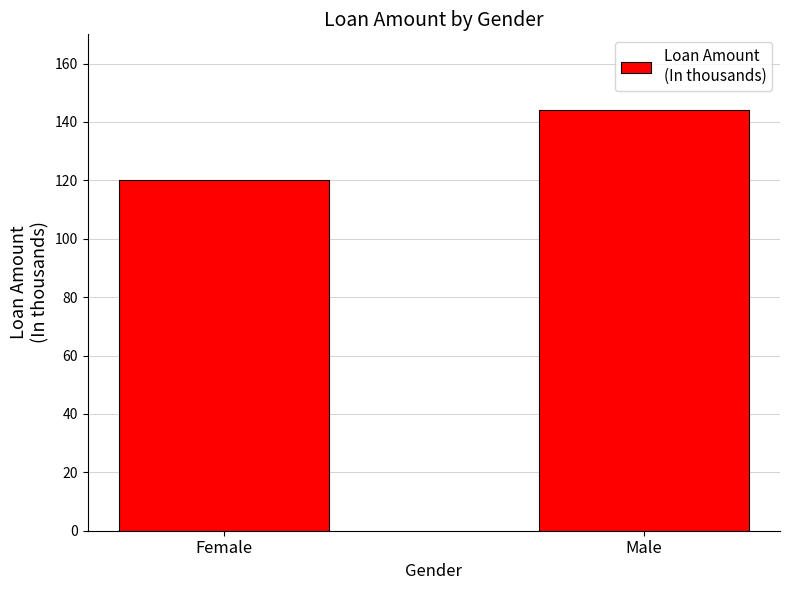

What is the smallest value displayed?

120